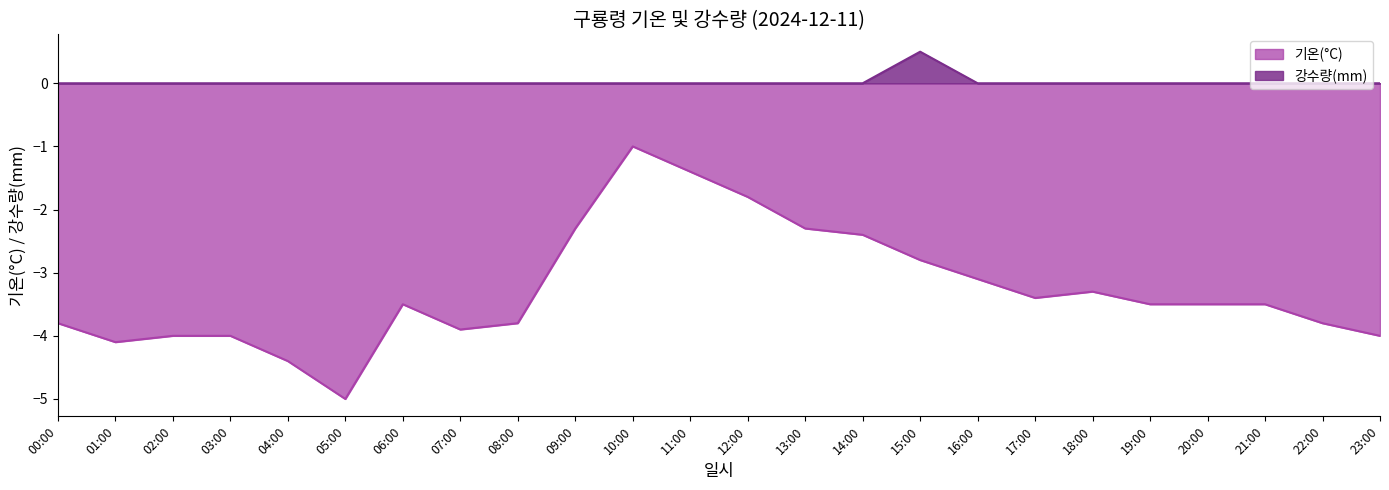

Rank the categories by 기온(°C) value from lowest to highest.

05:00, 04:00, 01:00, 02:00, 03:00, 23:00, 07:00, 00:00, 08:00, 22:00, 06:00, 19:00, 20:00, 21:00, 17:00, 18:00, 16:00, 15:00, 14:00, 09:00, 13:00, 12:00, 11:00, 10:00